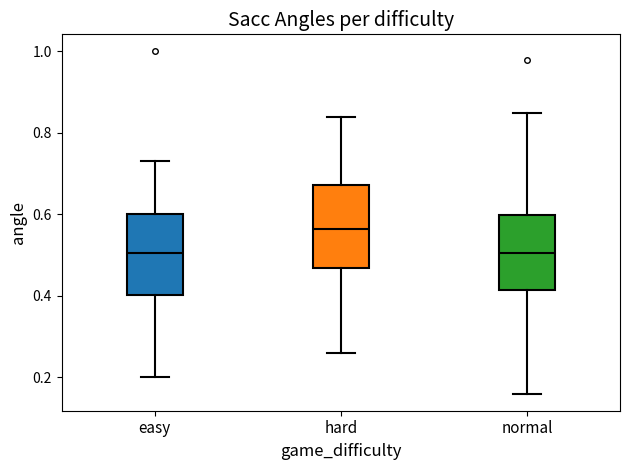

Reading left to right, transcribe this box plot: for each box, give where its median line is, the range the box spans, and where its two whiskers end, as read against the y-axis. The values are not printed on the chart, so give them approximately, as read against the axis.

easy: median 0.50, box 0.40 to 0.60, whiskers 0.20 to 0.74
hard: median 0.56, box 0.46 to 0.68, whiskers 0.26 to 0.84
normal: median 0.50, box 0.42 to 0.60, whiskers 0.16 to 0.86